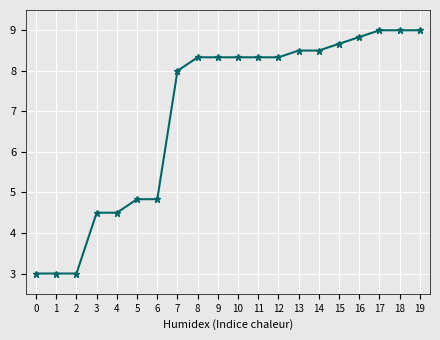

Reading left to right, transcribe all the data shown in this chart.

3.0	3.0	3.0	4.5	4.5	4.8	4.8	8.0	8.3	8.3	8.3	8.3	8.3	8.5	8.5	8.7	8.8	9.0	9.0	9.0